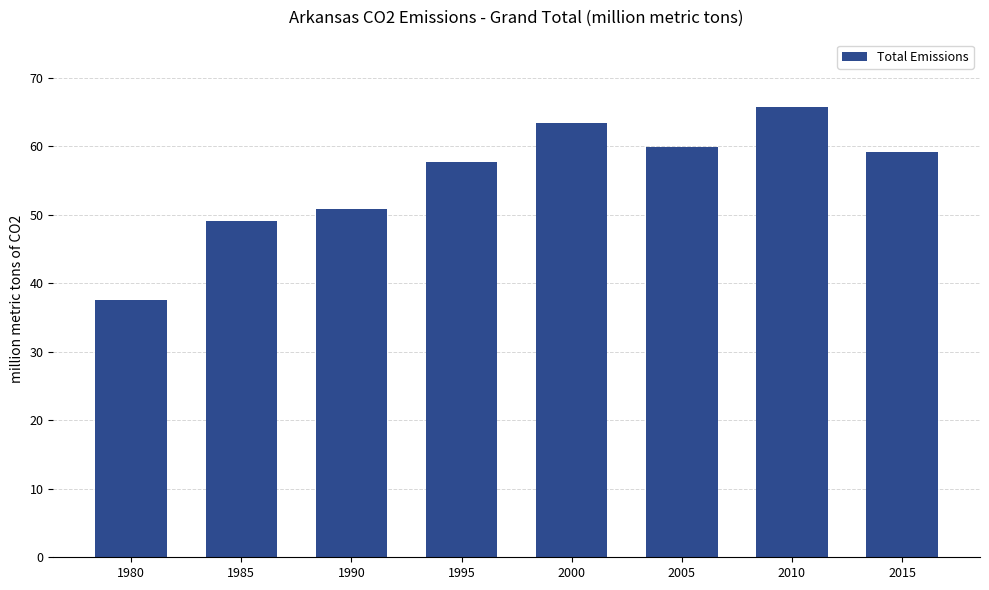

True or false: the data shows 78.4 at 2005.

False